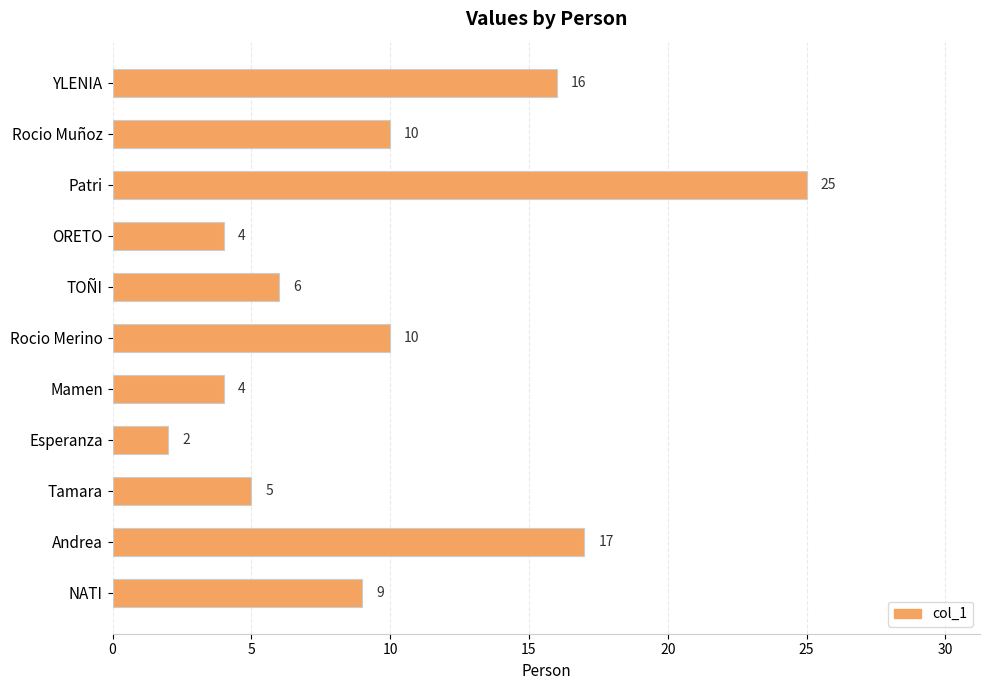

What is the smallest value displayed?

2